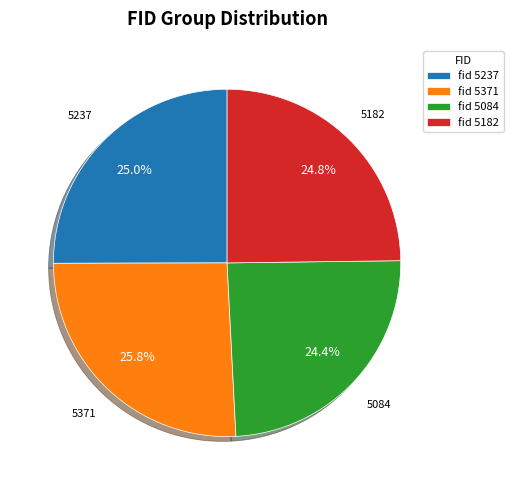

How many segments does this pie chart have?

4